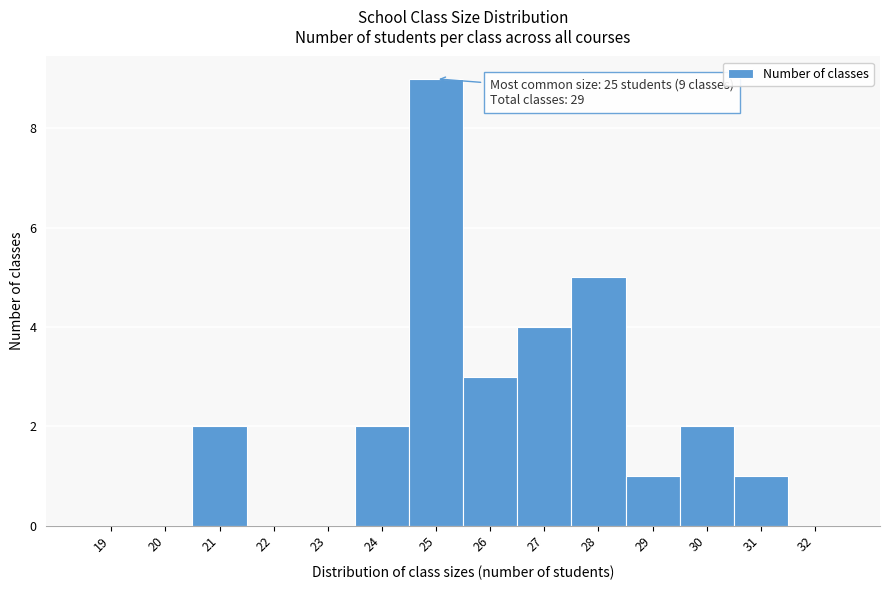

Reading right to left, extract all data points from this chart.

32=0	31=1	30=2	29=1	28=5	27=4	26=3	25=9	24=2	23=0	22=0	21=2	20=0	19=0